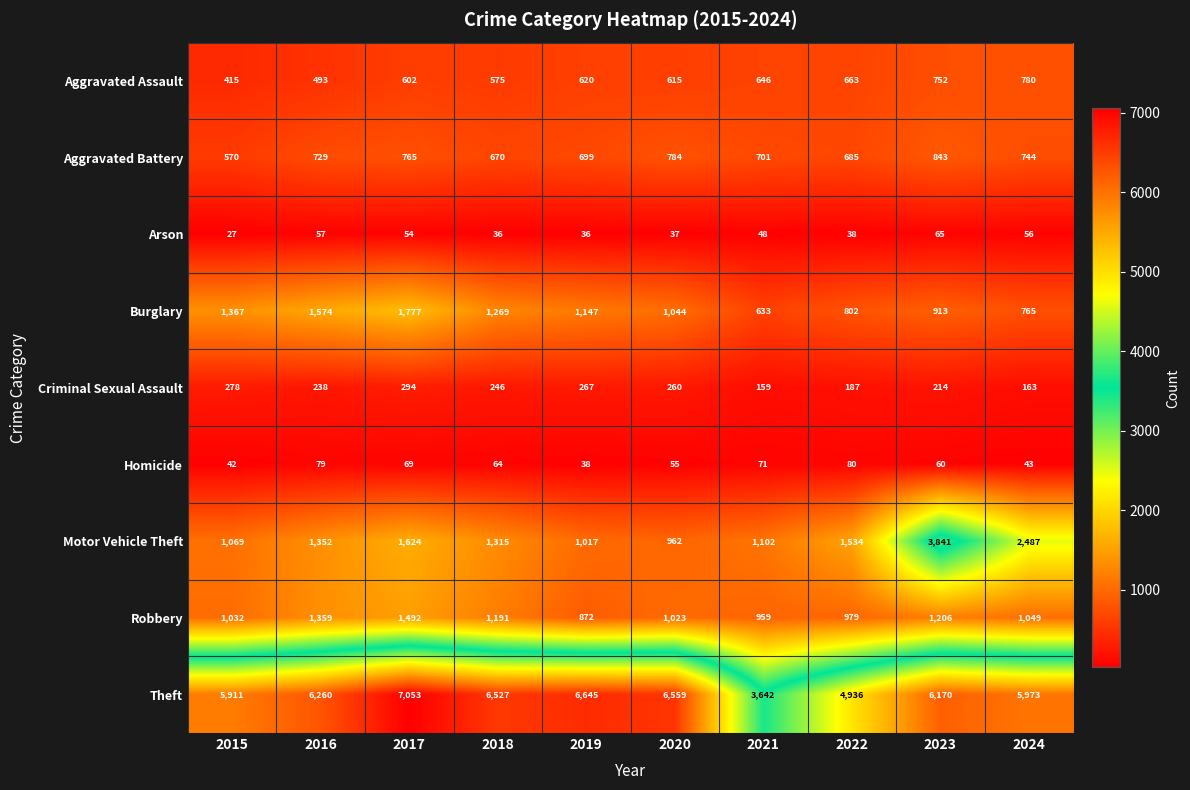

What is the total value across all series at 2023?

14064